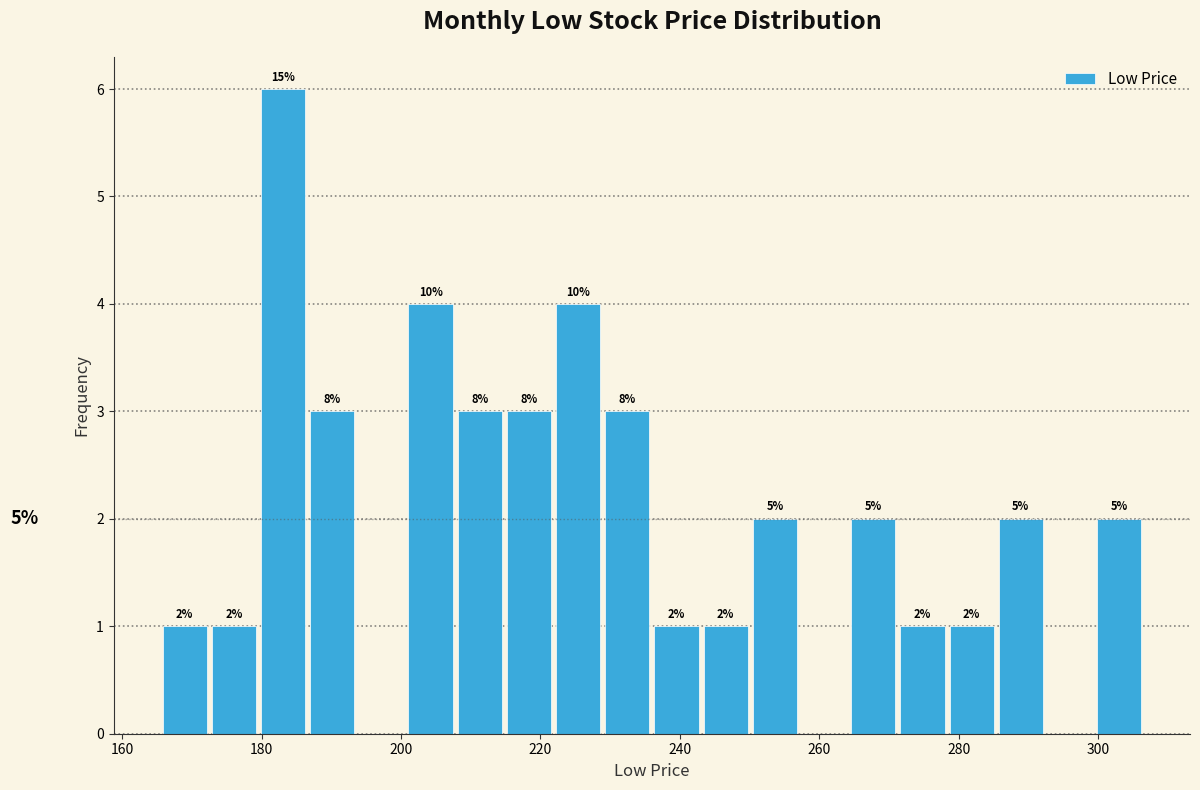

Read against the x-axis, roughly where is the centre of the tallest bar?

184